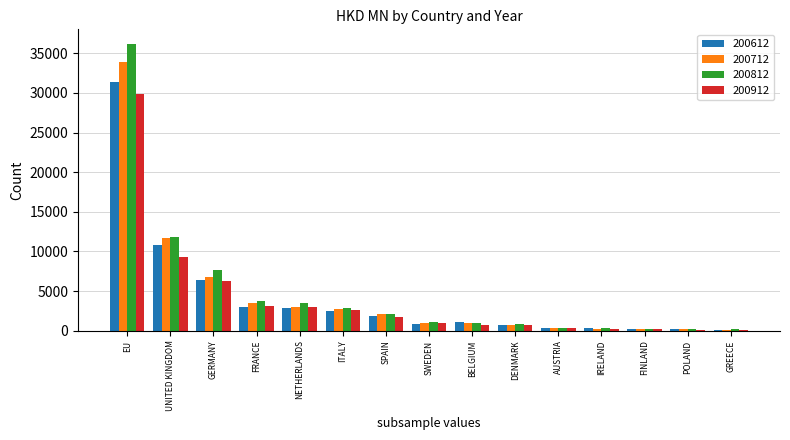

Which series has the widest spread of values?

200812